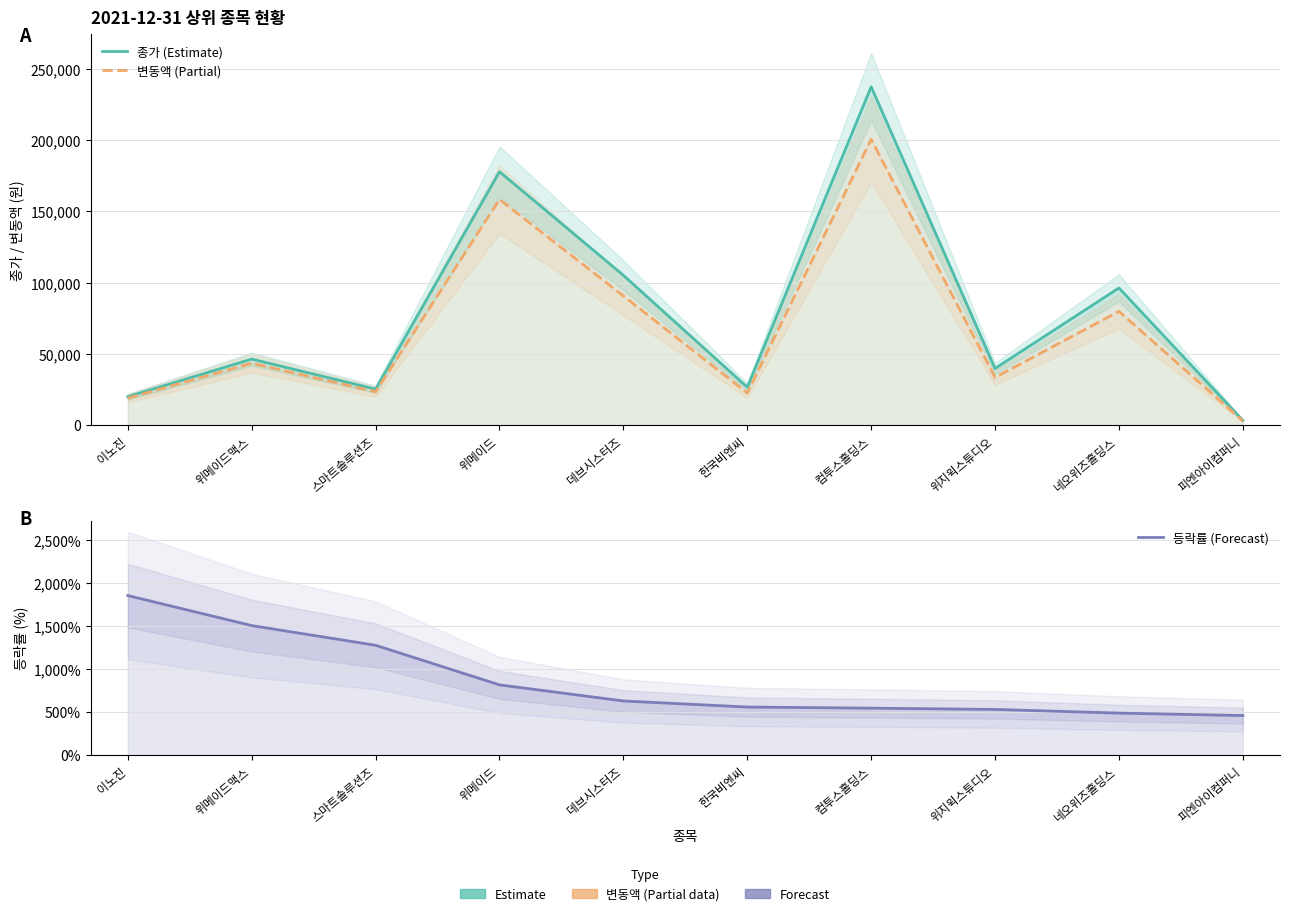

What is the difference between the 변동액 (Partial) values at 위지윅스튜디오 and 위메이드?

124971.0